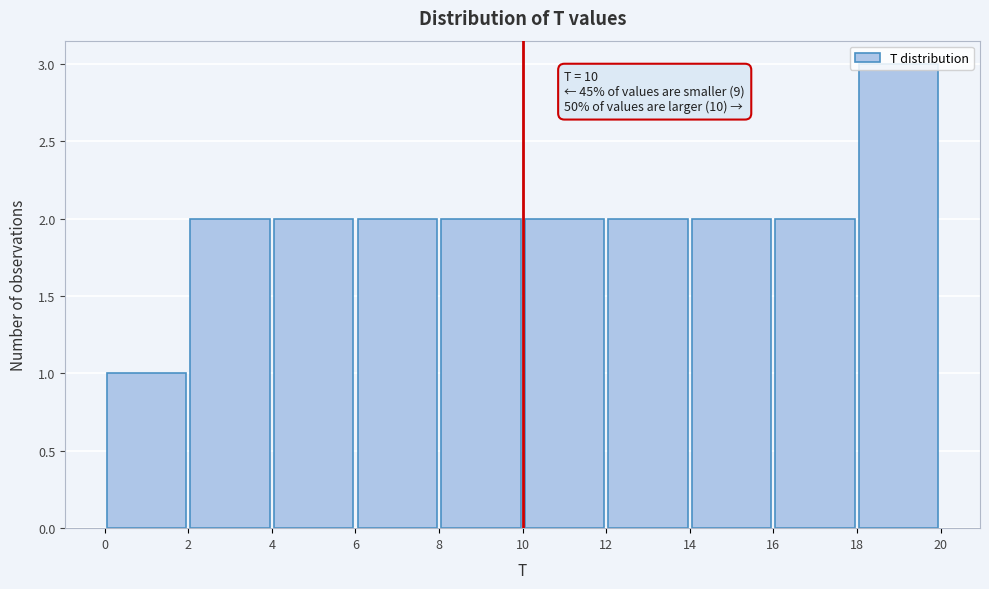

Which range on the x-axis has the tallest bar?

18 to 20